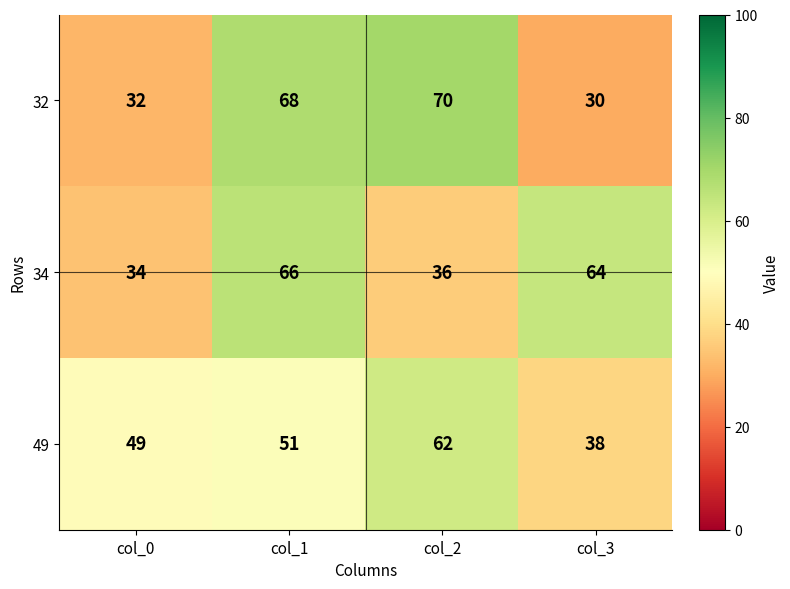

How many series are shown in this chart?

3